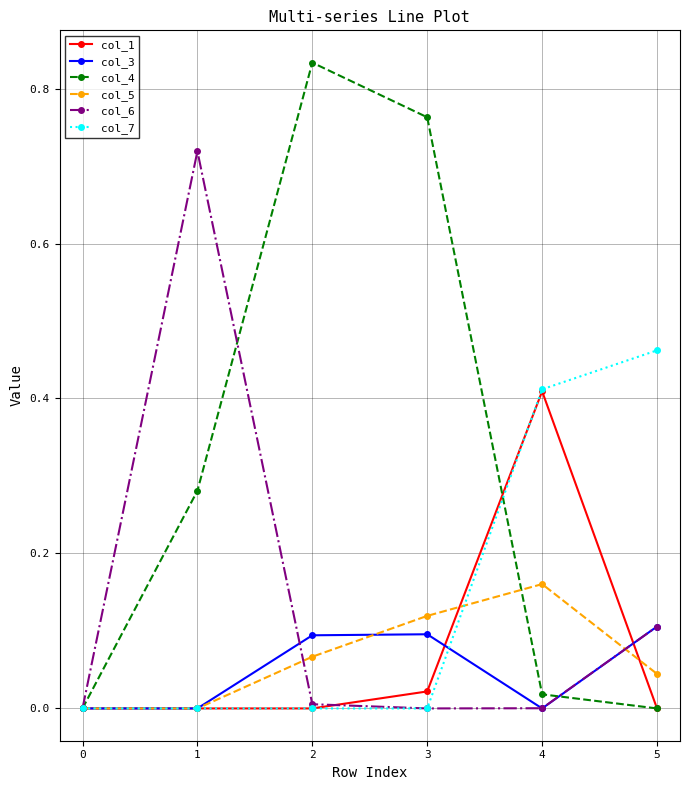

List the series in order of their peak value, lowest first.

col_3, col_5, col_1, col_7, col_6, col_4